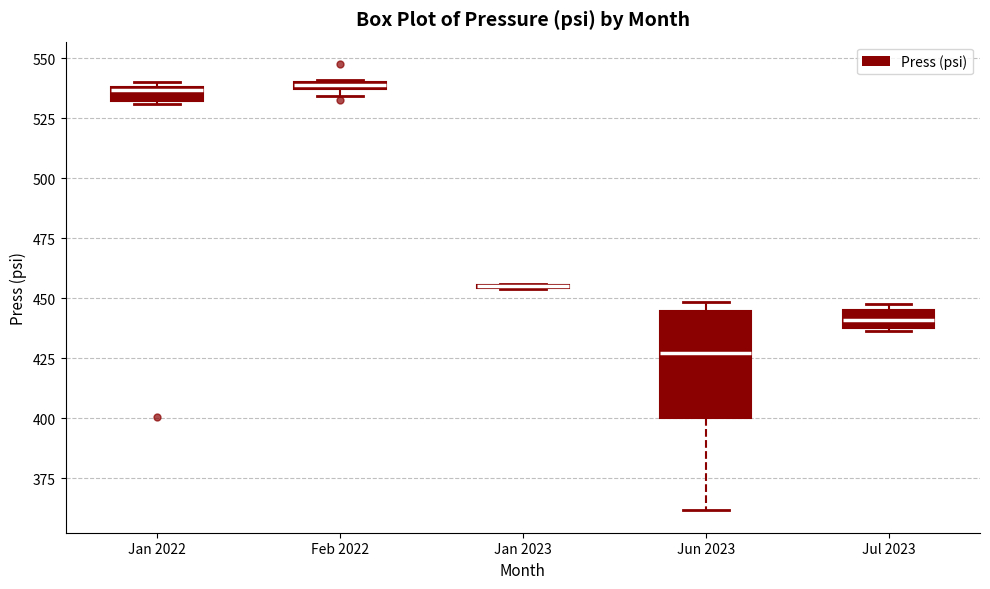

Where does the median line of the box for Jun 2023 sit on the y-axis? The values are not printed on the chart, so give them approximately, as read against the axis.

425